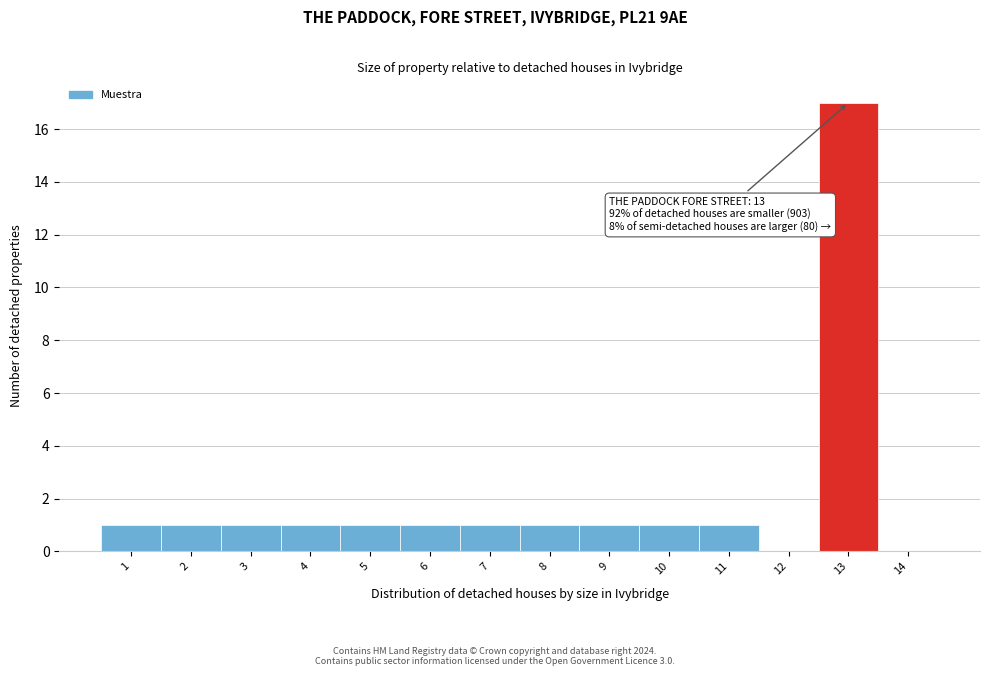

Which range on the x-axis has the tallest bar?

12.5 to 13.5